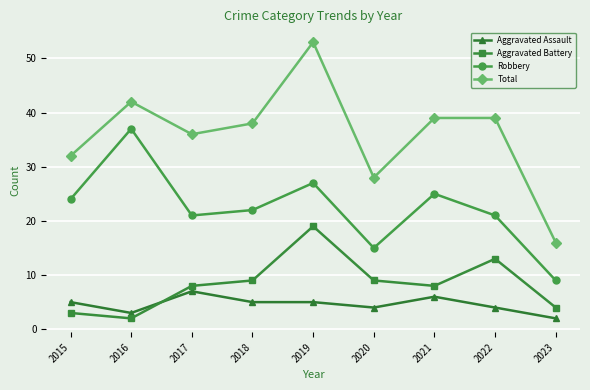

Reading left to right, list all the values displayed in this chart.

Aggravated Assault: 2015=5	2016=3	2017=7	2018=5	2019=5	2020=4	2021=6	2022=4	2023=2
Aggravated Battery: 2015=3	2016=2	2017=8	2018=9	2019=19	2020=9	2021=8	2022=13	2023=4
Robbery: 2015=24	2016=37	2017=21	2018=22	2019=27	2020=15	2021=25	2022=21	2023=9
Total: 2015=32	2016=42	2017=36	2018=38	2019=53	2020=28	2021=39	2022=39	2023=16